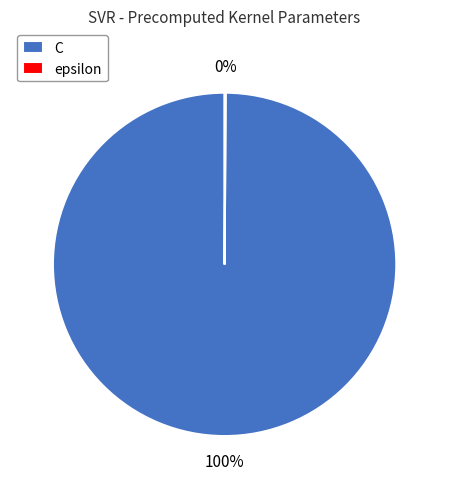

What is the majority slice?

C